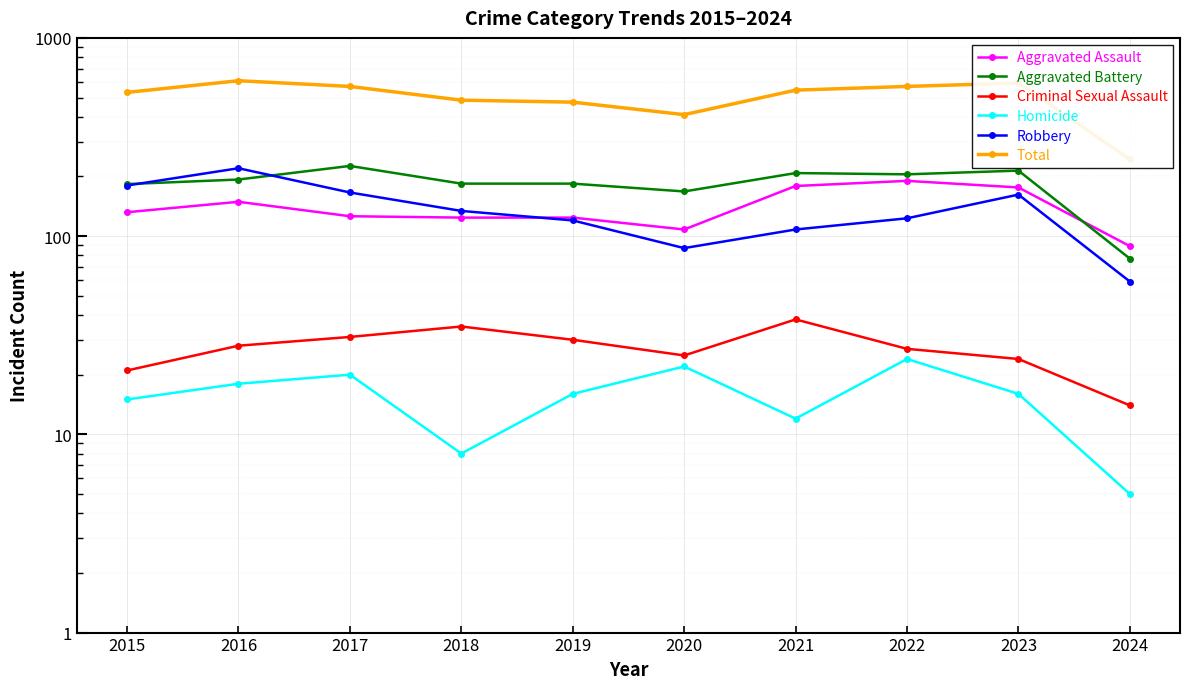

What is the value of the Total point at the 8th from the left?

569